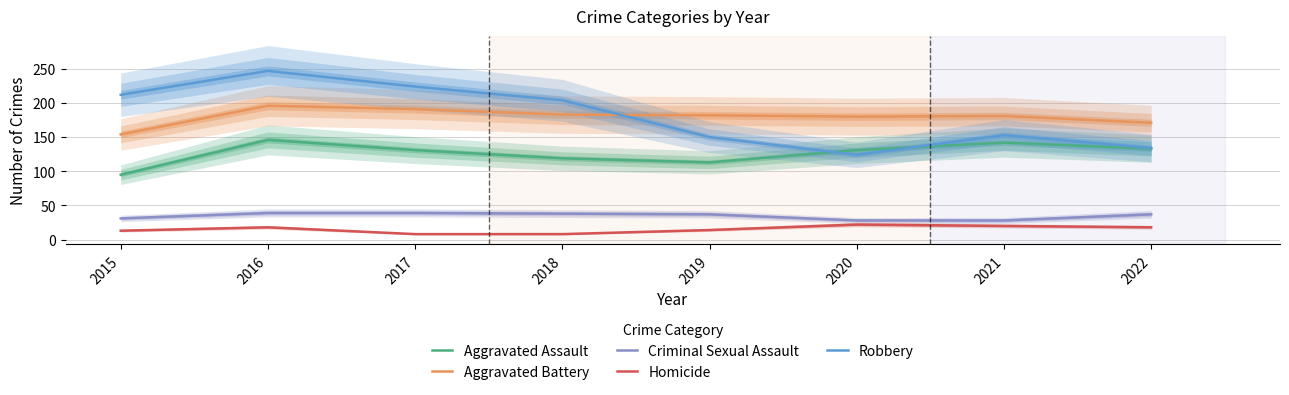

What is the smallest value displayed?

8